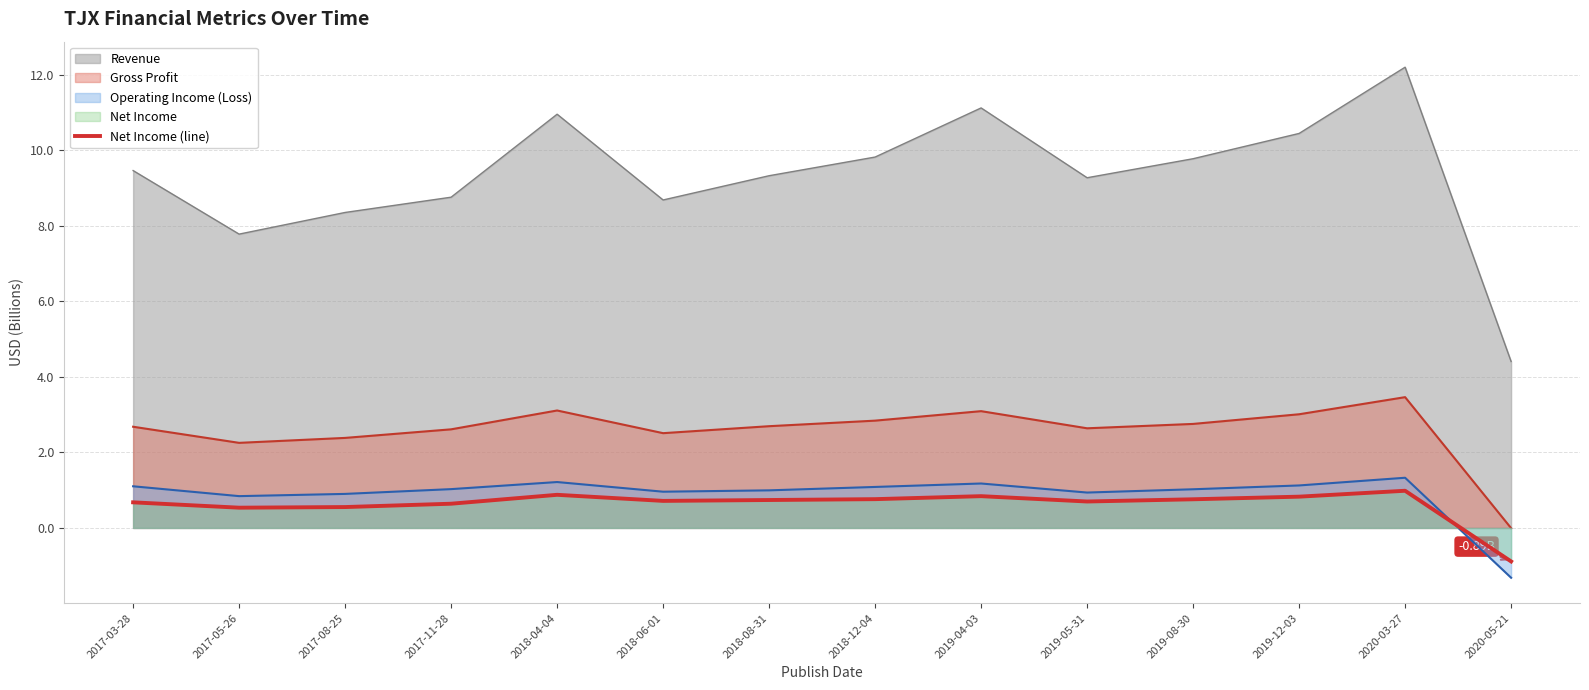

What is the difference between the maximum and minimum values in the Operating Income (Loss) series?

2.6